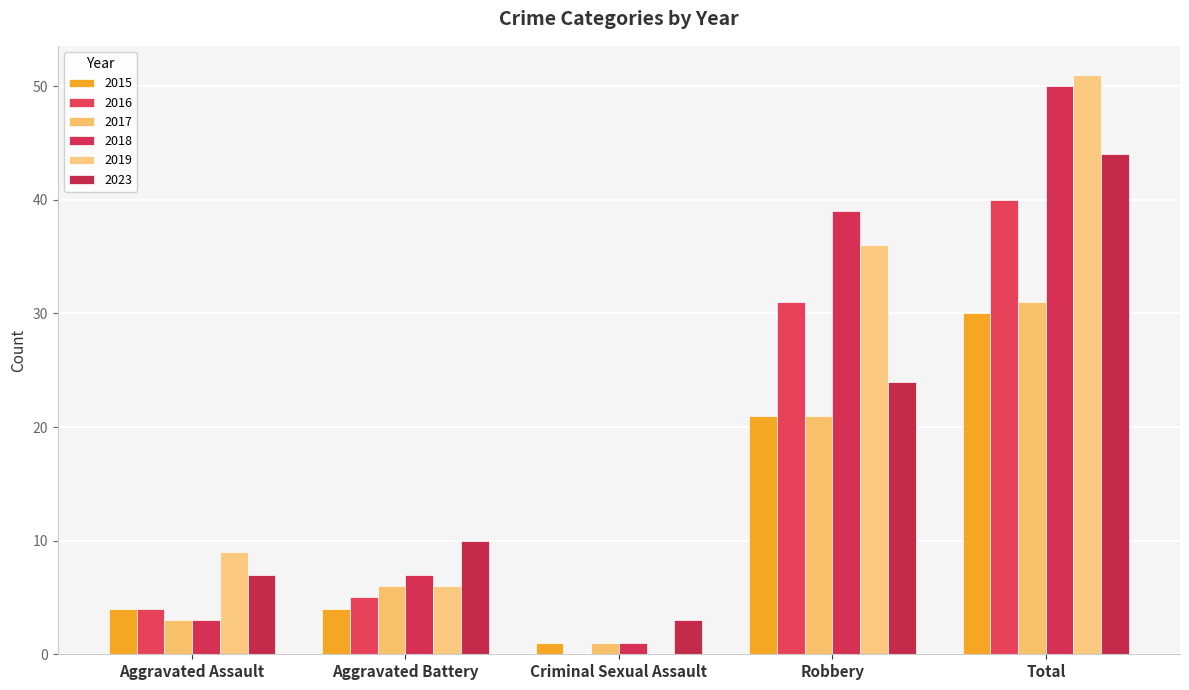

List the series in order of their peak value, highest first.

2019, 2018, 2023, 2016, 2017, 2015